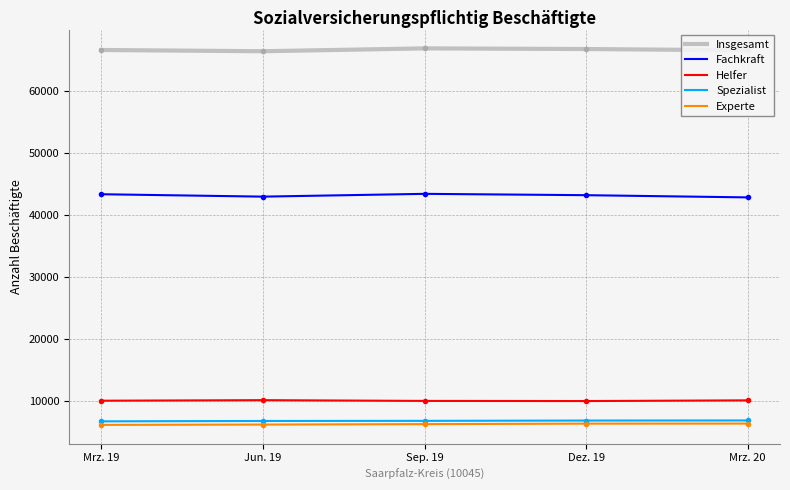

True or false: Insgesamt and Spezialist intersect in this chart.

False